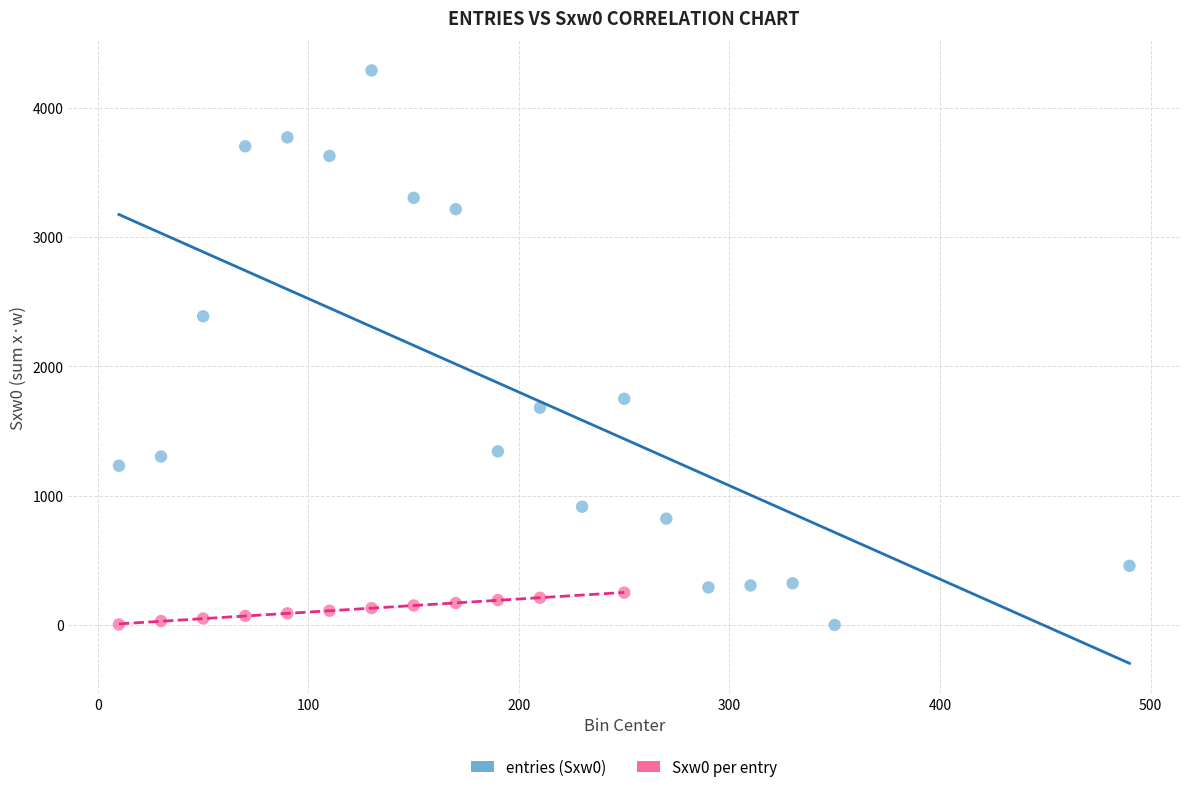

Which series contains the highest Y value?

entries (Sxw0)